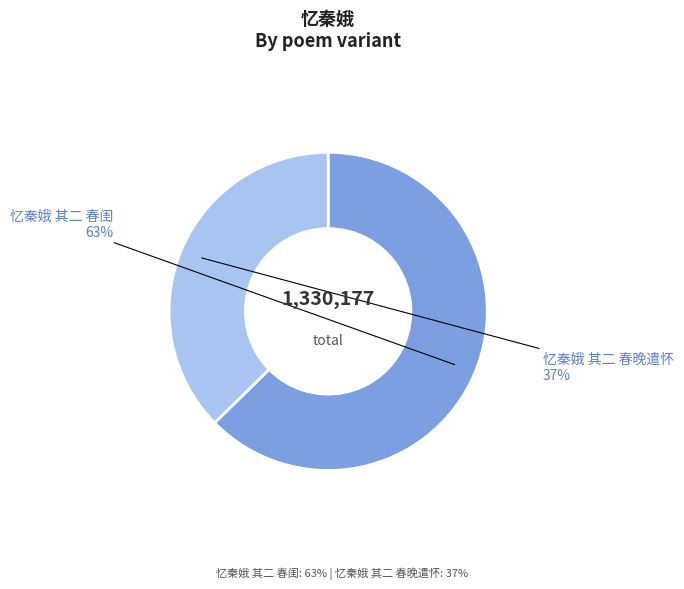

Does any single category account for the majority?

Yes